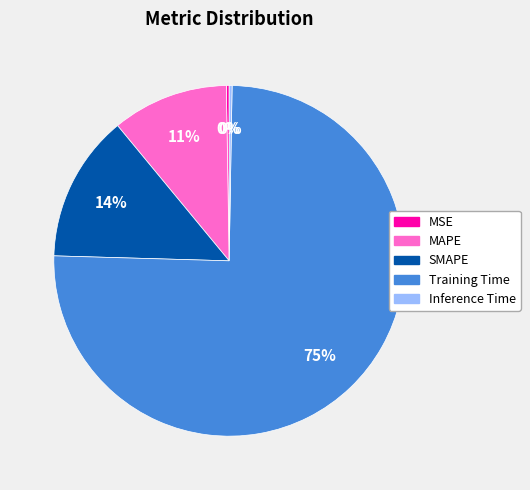

Which category has the biggest portion of the pie?

Training Time